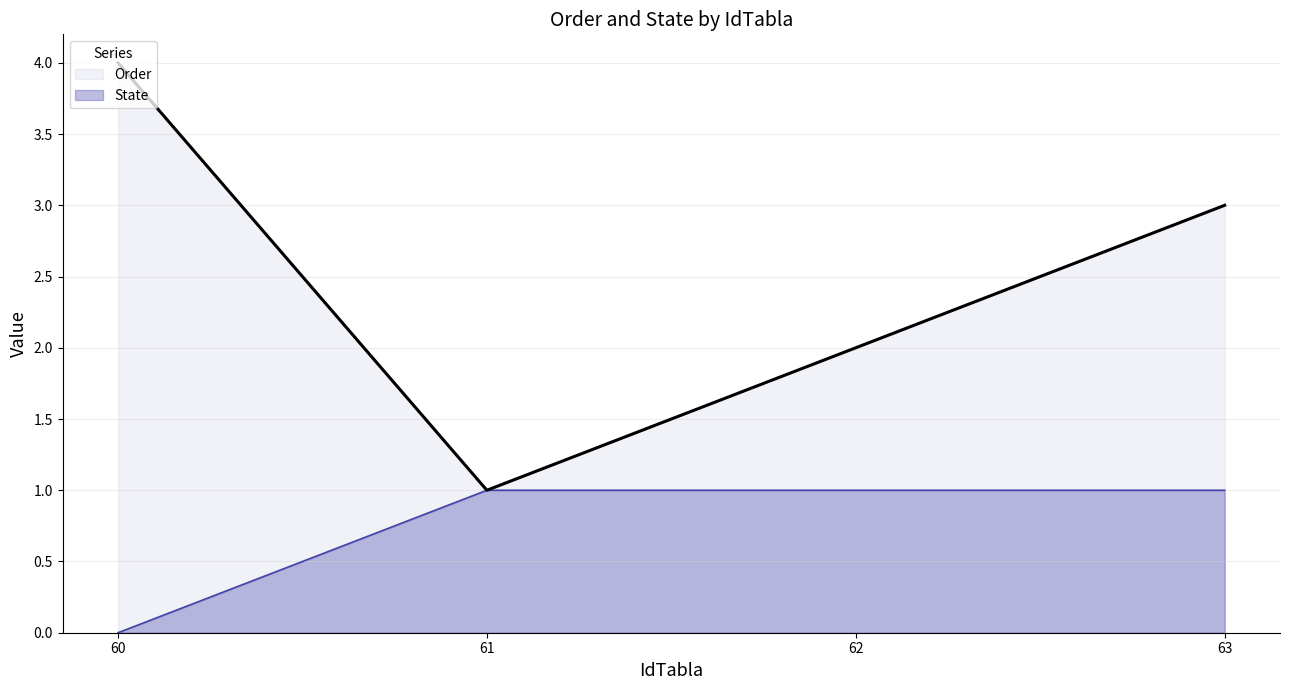

What is the approximate value of Order at 63?

3